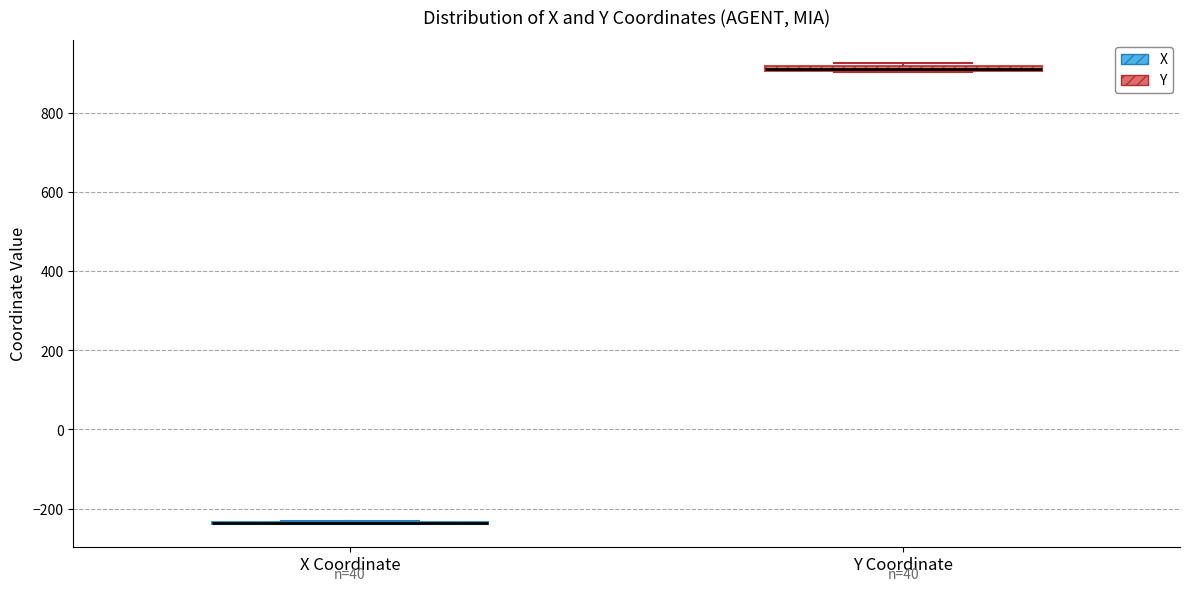

Where is the lower edge of the box for Y Coordinate on the y-axis? The values are not printed on the chart, so give them approximately, as read against the axis.

900